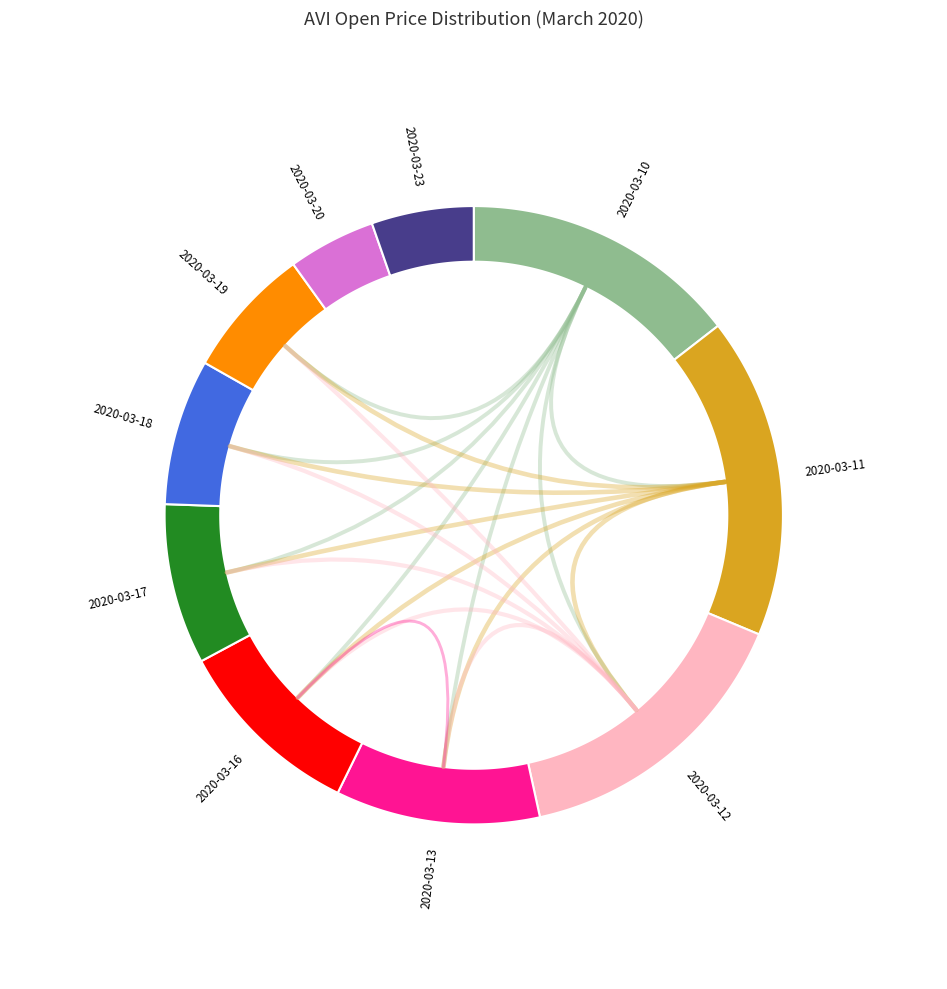

To the nearest percent, what percentage of the pie is 2020-03-20?

5%